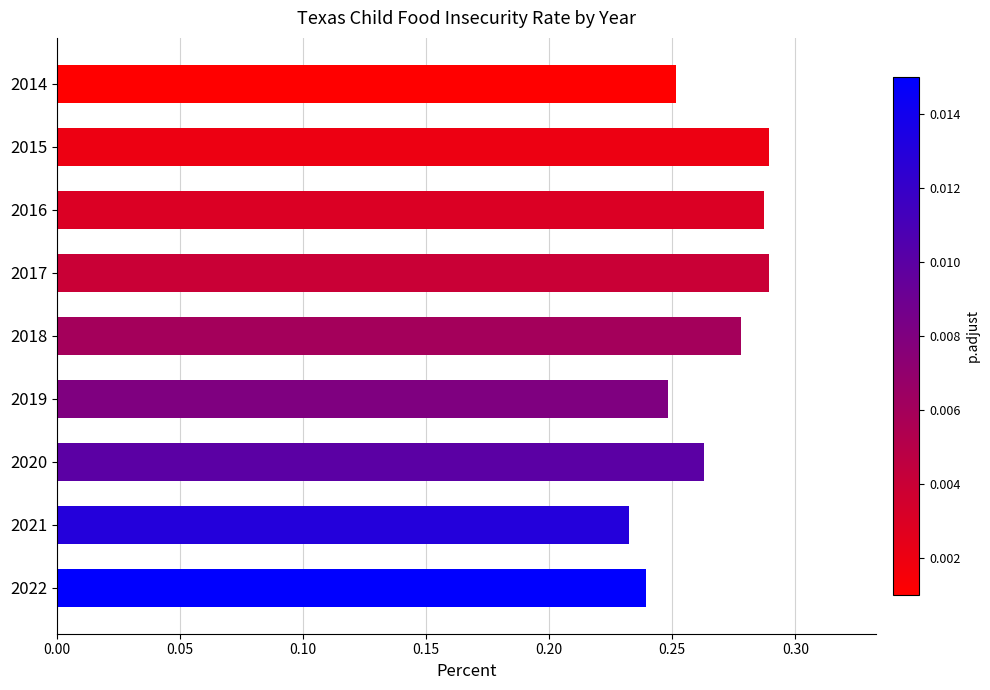

The value at 2014 is 0.1. True or false?

False